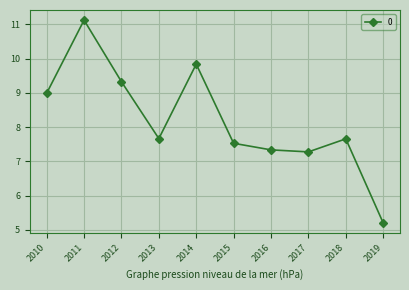

What is the sum of all values?

82.0